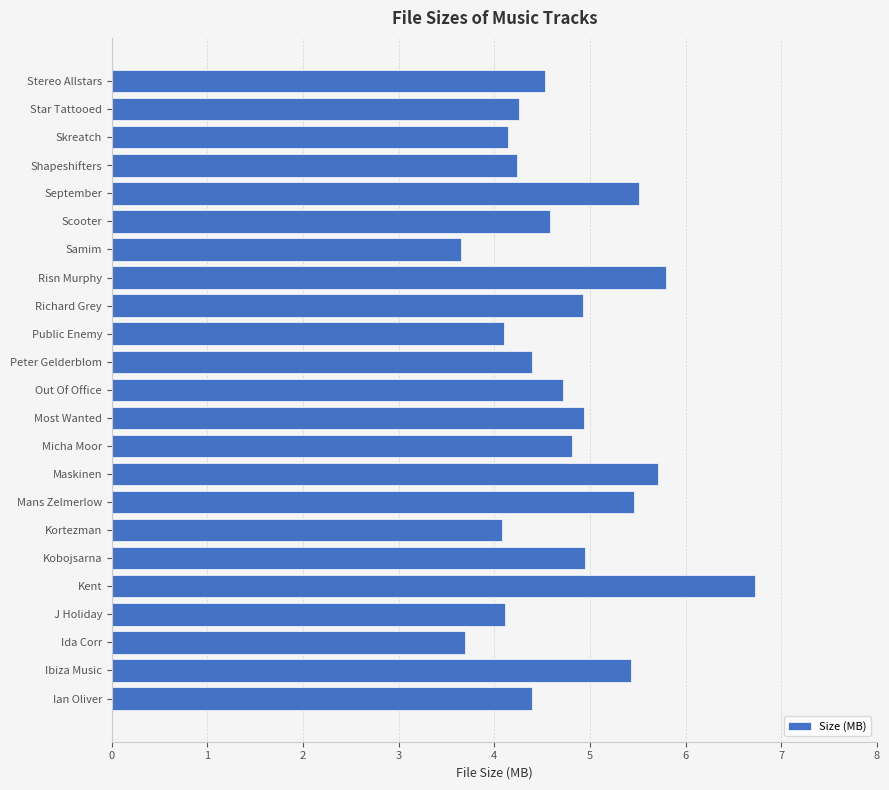

What is the difference between the maximum and second lowest values?

3.0